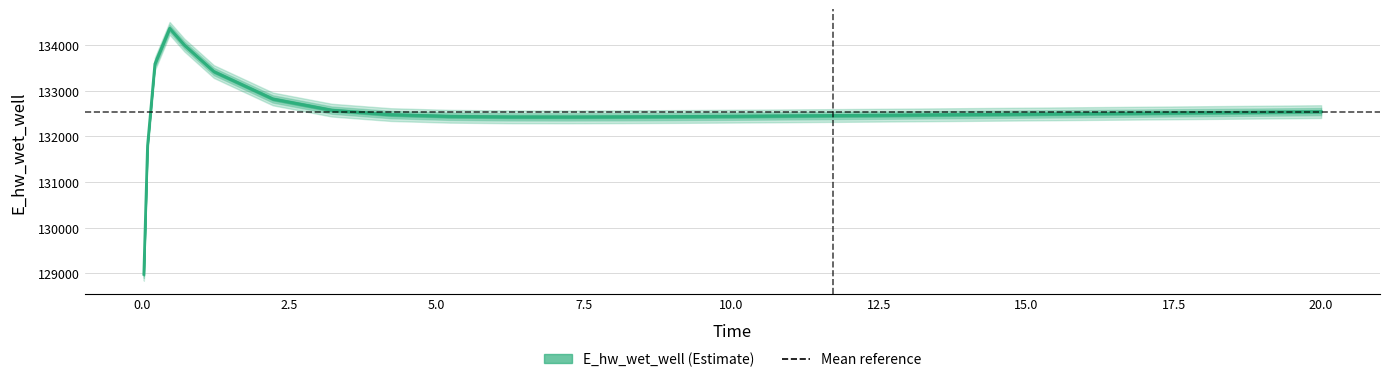

Count the number of categories in the chart.

26